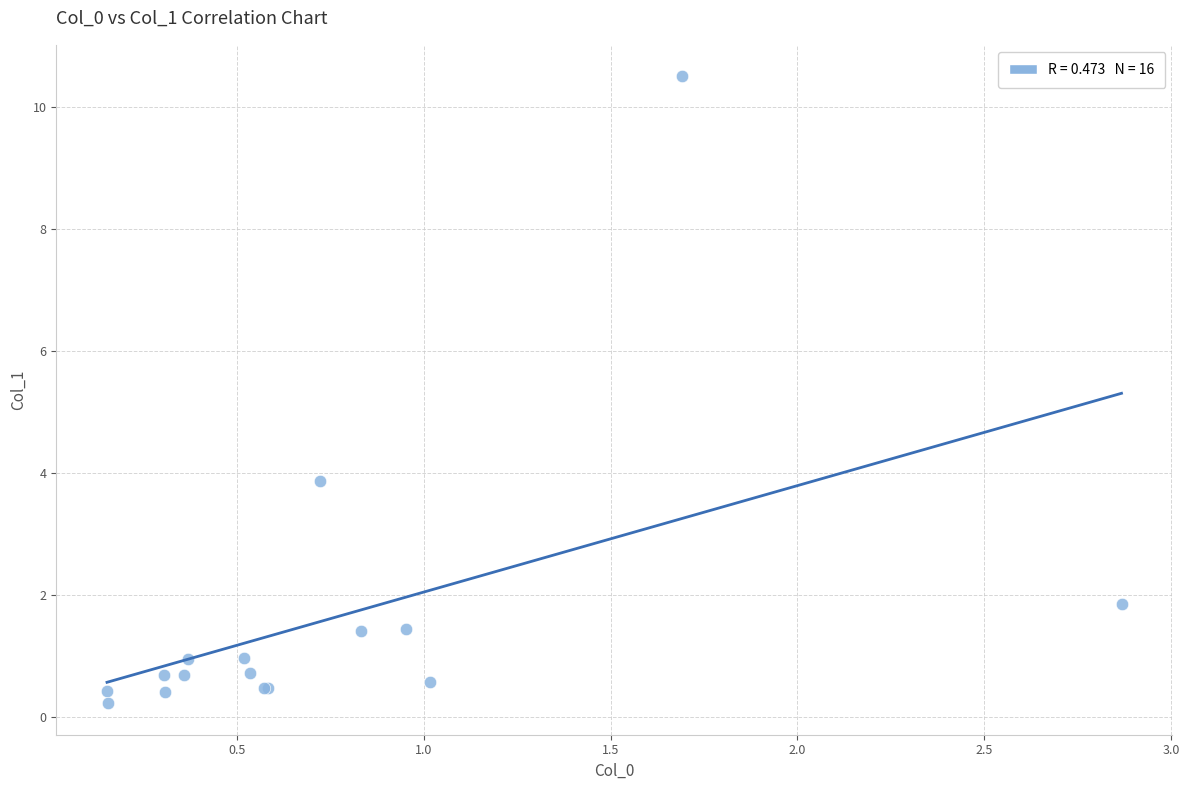

What Y value in the scatter plot is closest to 5?

3.9